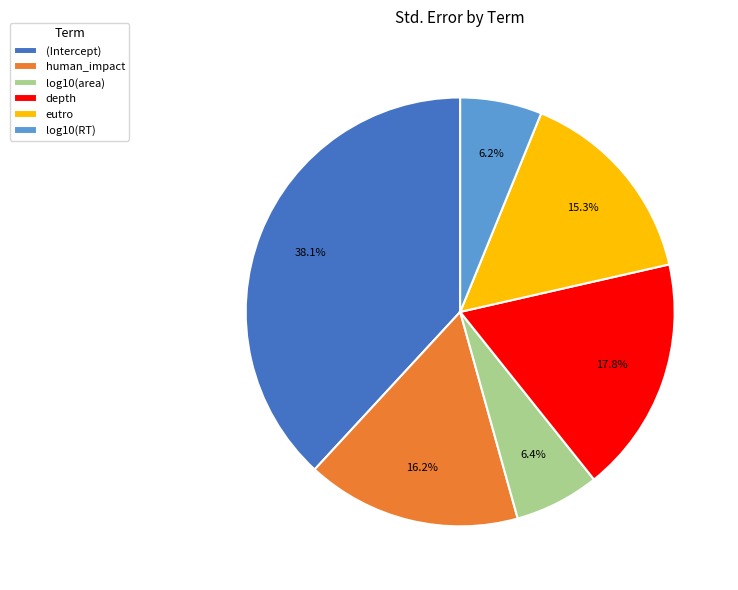

Which category has the biggest portion of the pie?

(Intercept)